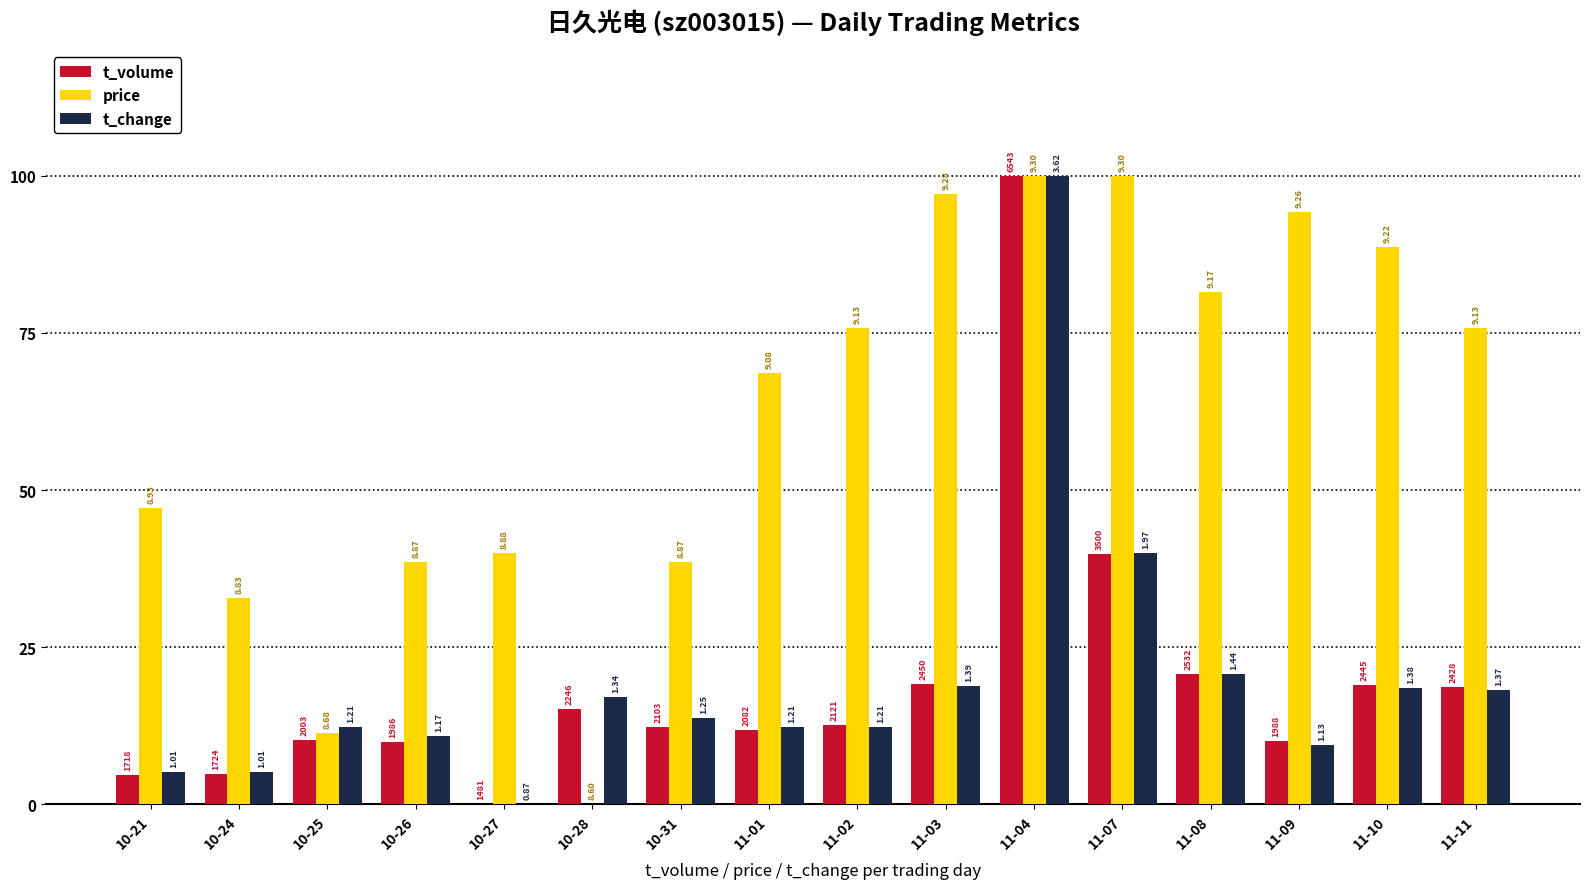

Where does the price series first go above 75?

11-02